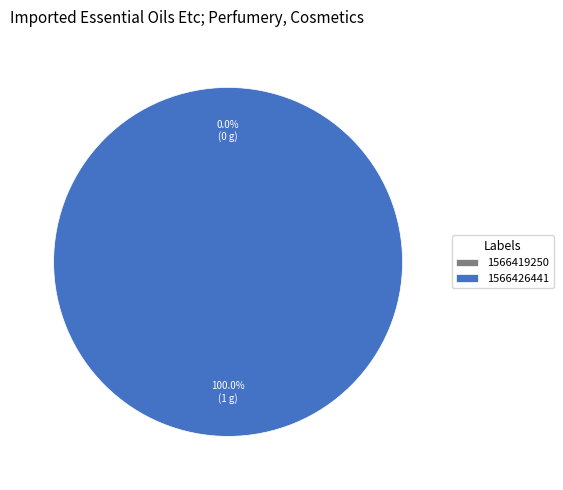

Count the number of slices in the pie.

2